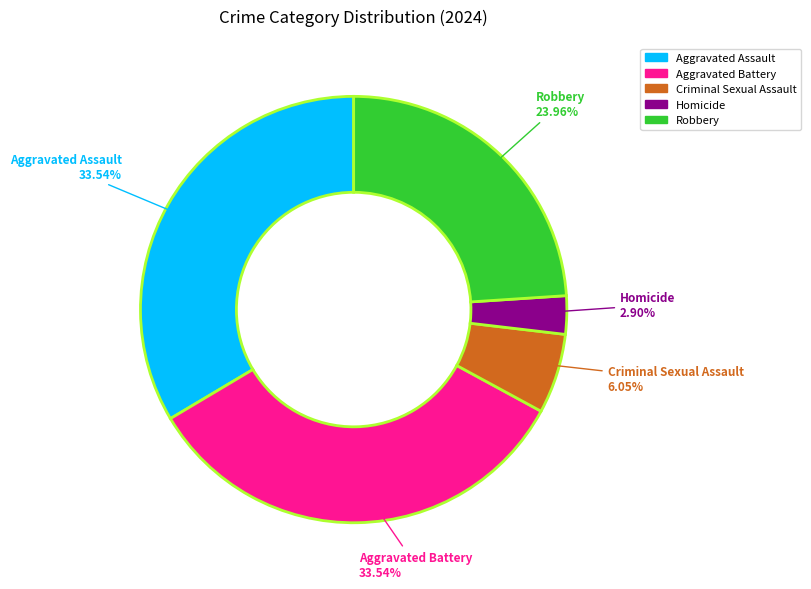

How much of the chart is everything except Aggravated Assault?

66.5%